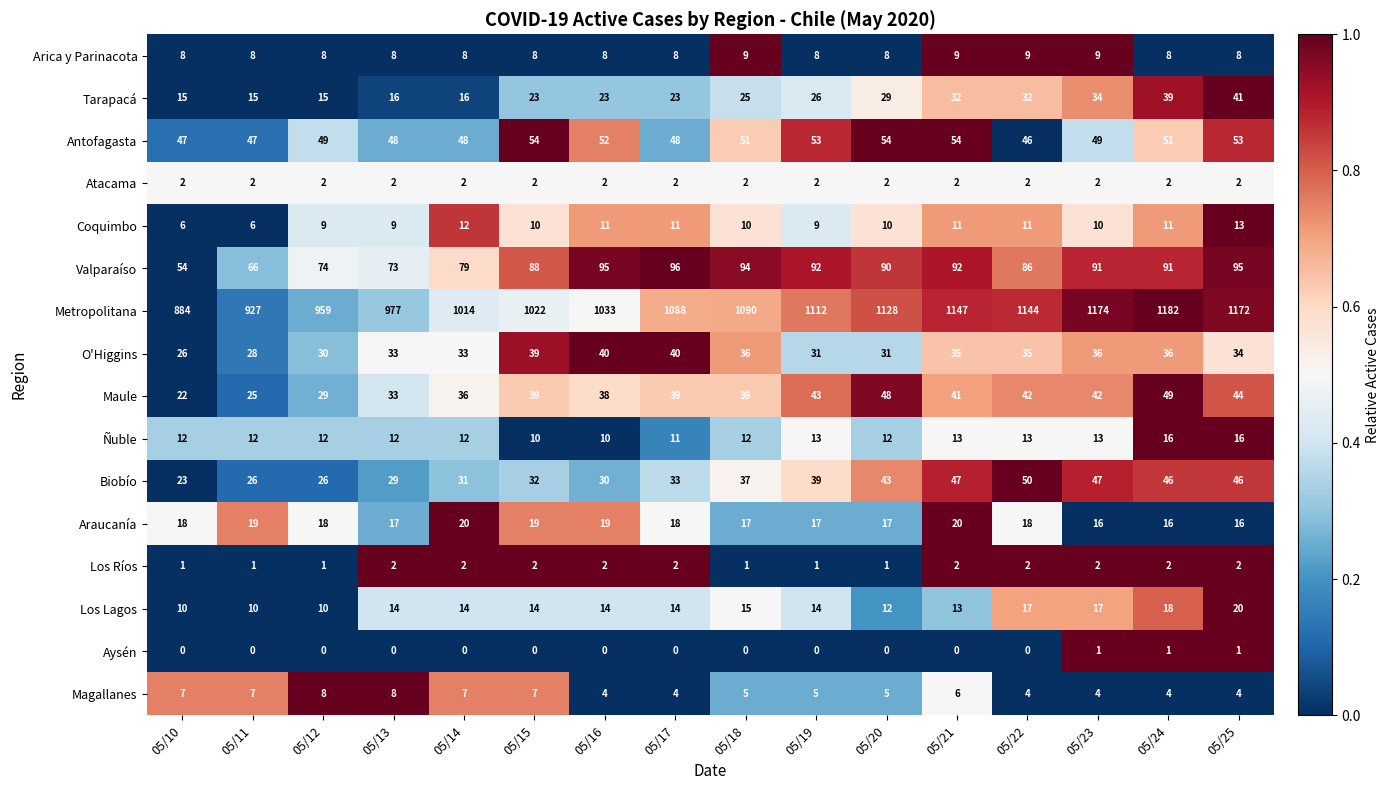

Between 05/16 and 05/23, which series saw the biggest shift?

Metropolitana